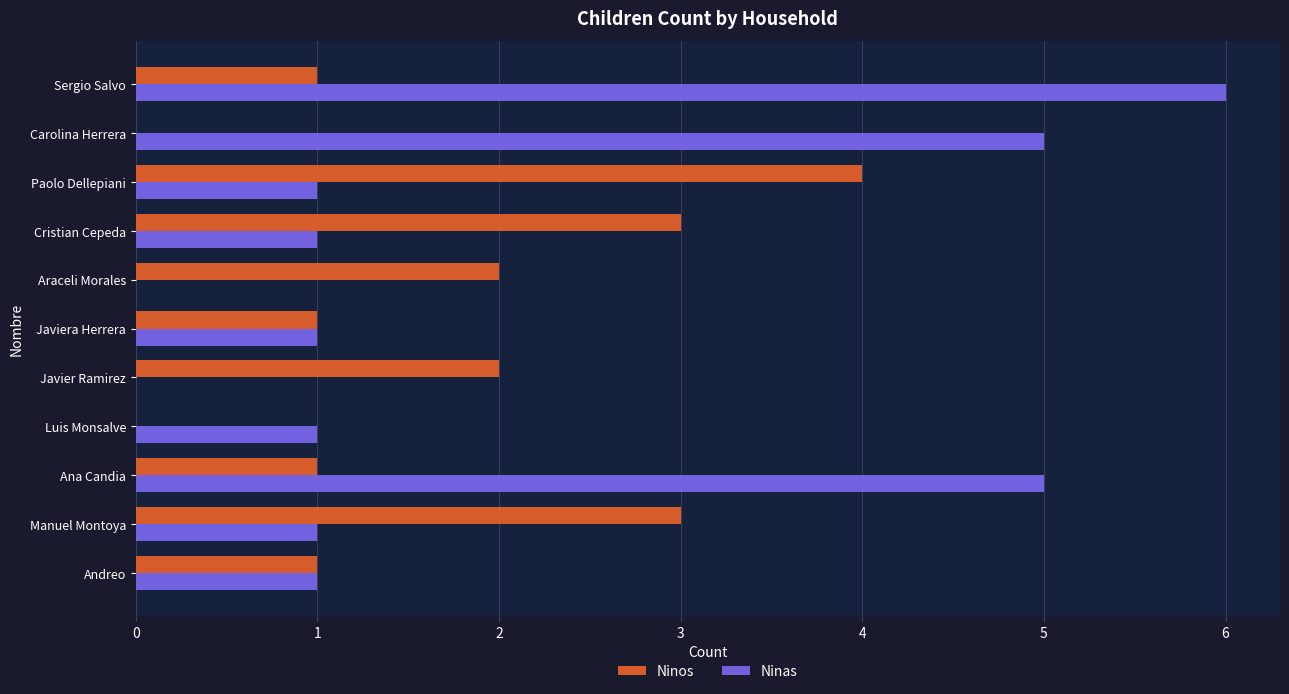

True or false: Ninas has a value of 3 at Ana Candia.

False